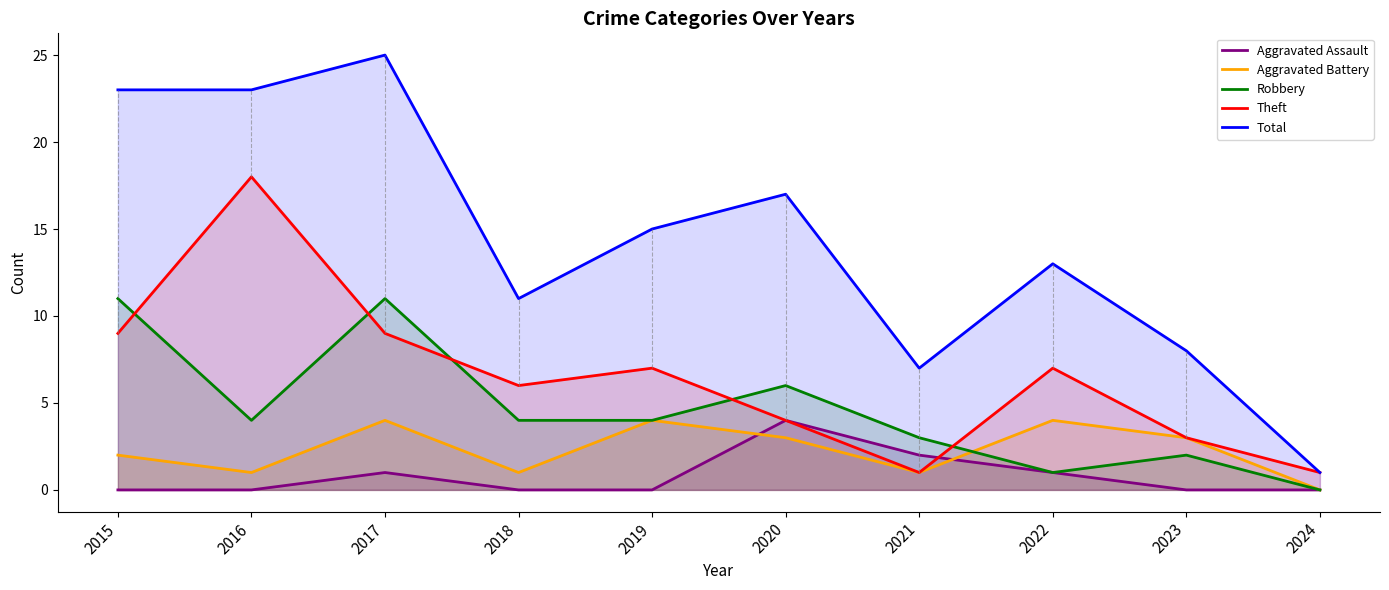

Does the chart have visible grid lines?

No